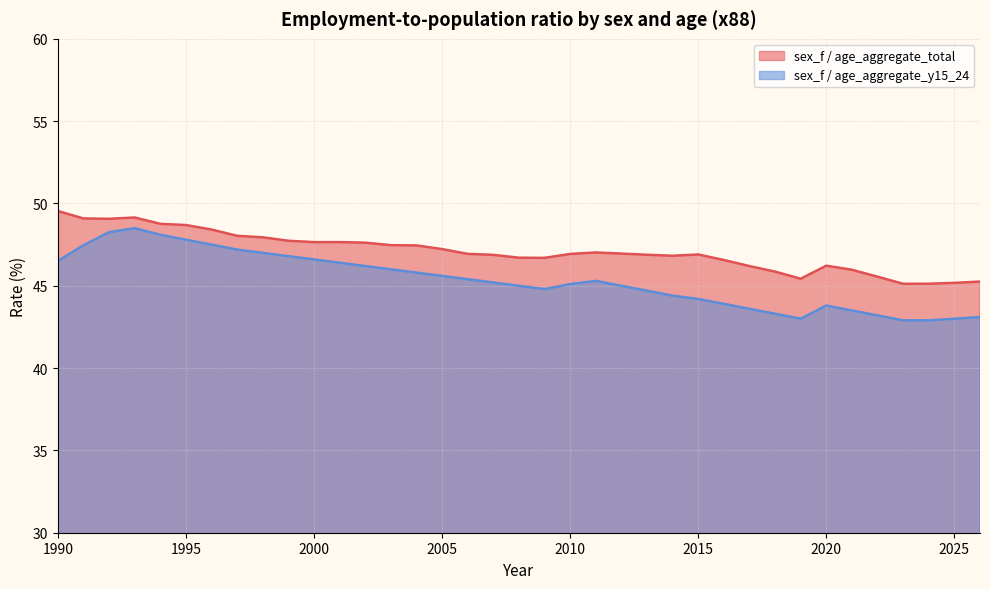

Where is the first local maximum for sex_f / age_aggregate_y15_24?

1993